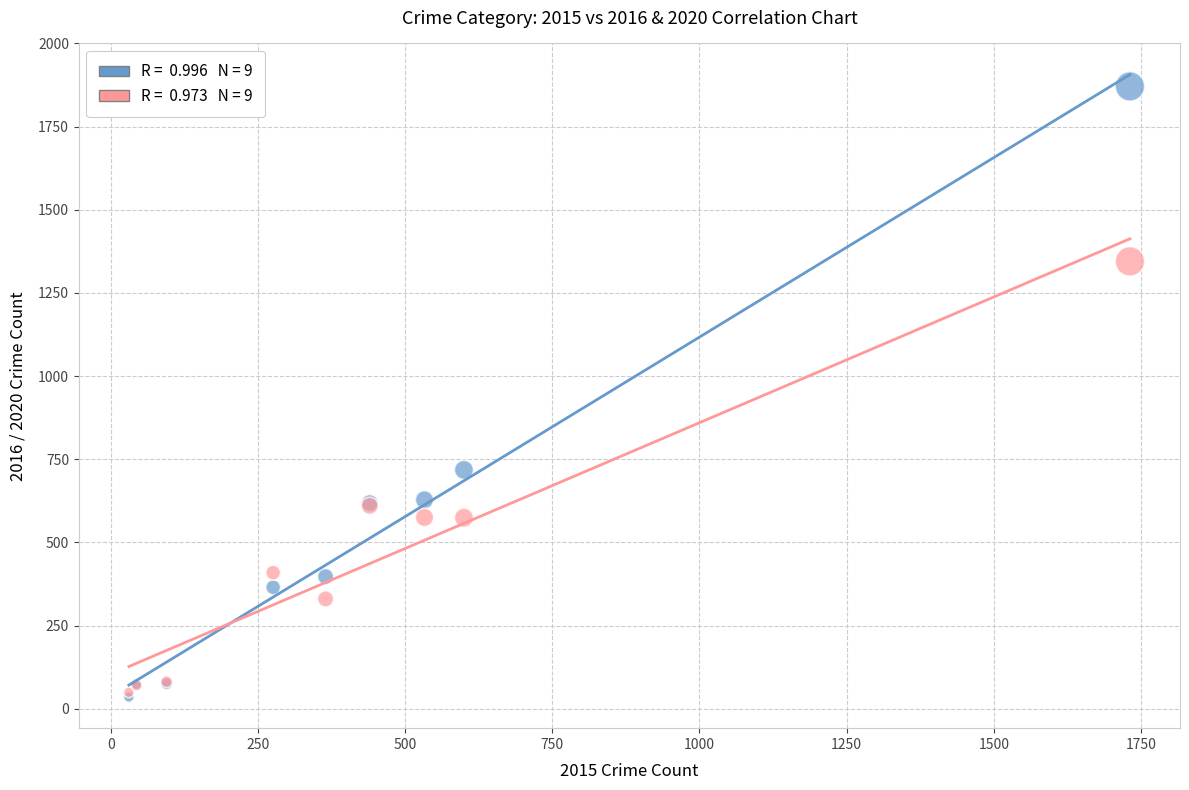

Across all series, what Y value is closest to 953?

718